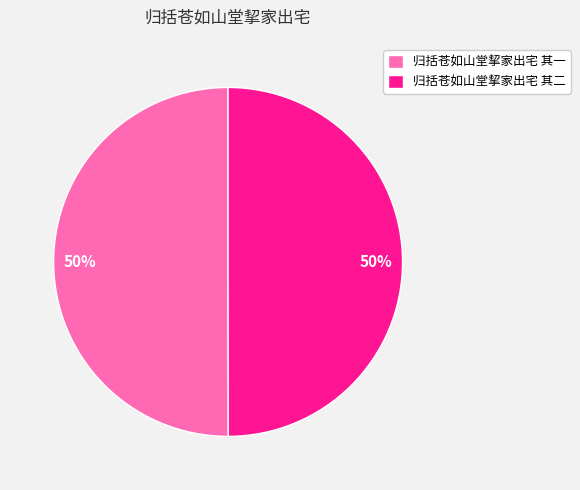

Is the sum of 归括苍如山堂挈家出宅 其二 and 归括苍如山堂挈家出宅 其一 greater than half?

Yes